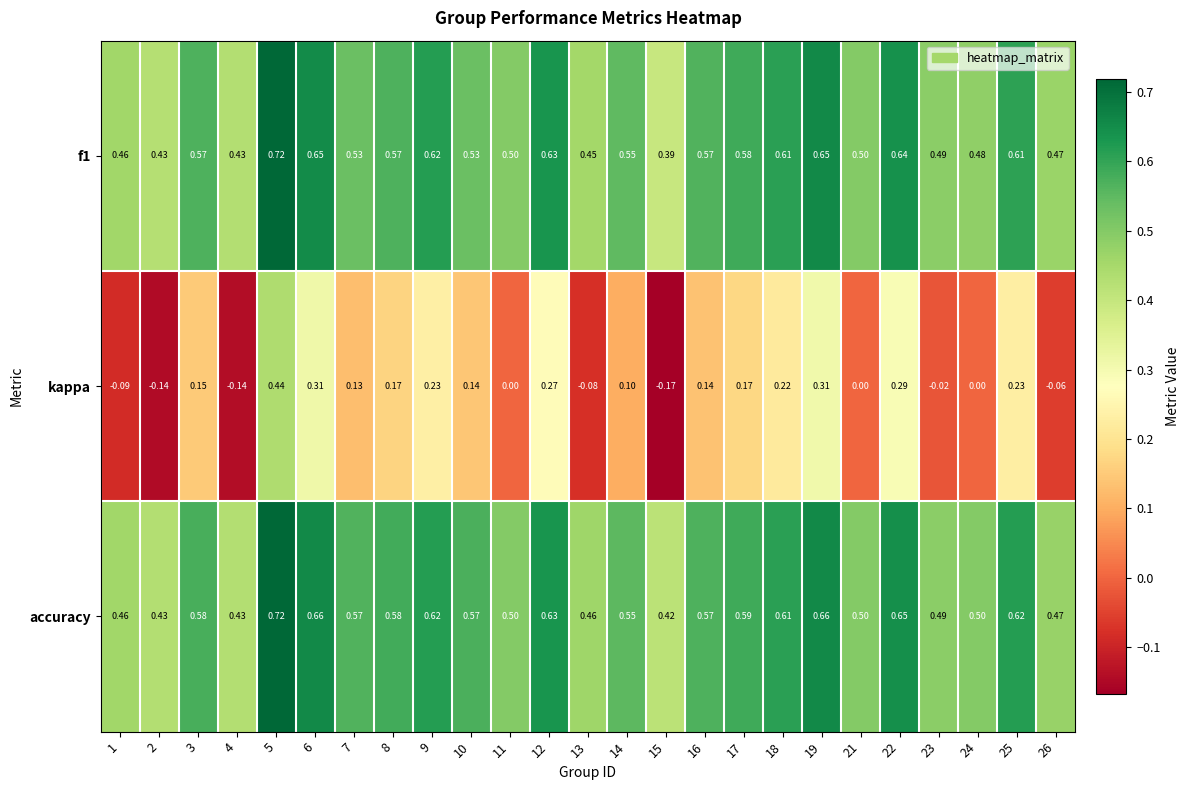

Which series has the largest range (max minus min)?

kappa